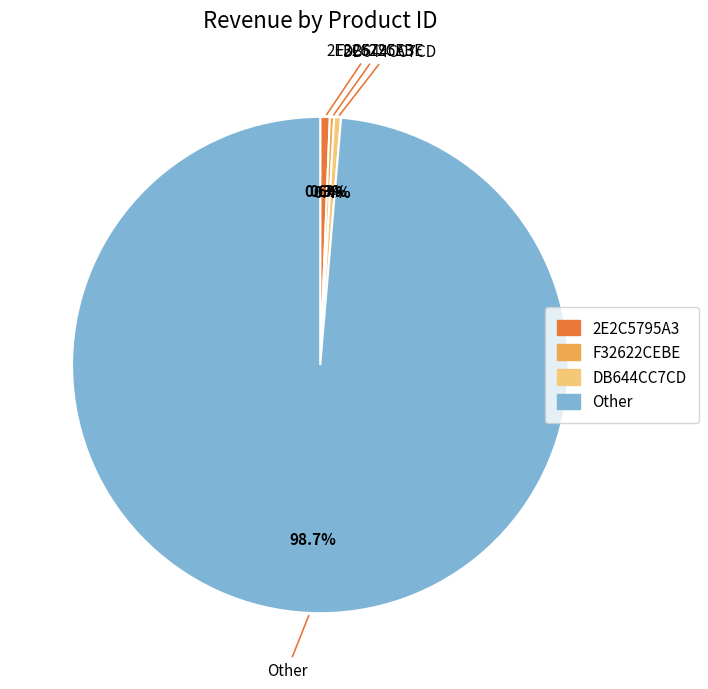

Which category has the biggest portion of the pie?

Other